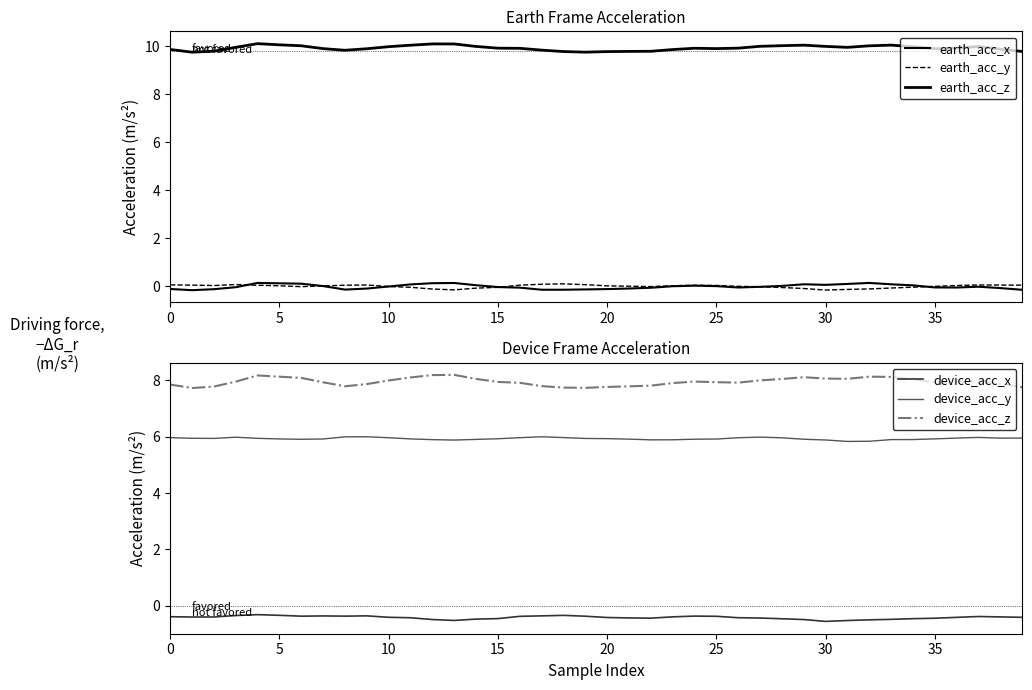

How many data points in earth_acc_y are above 0?

24